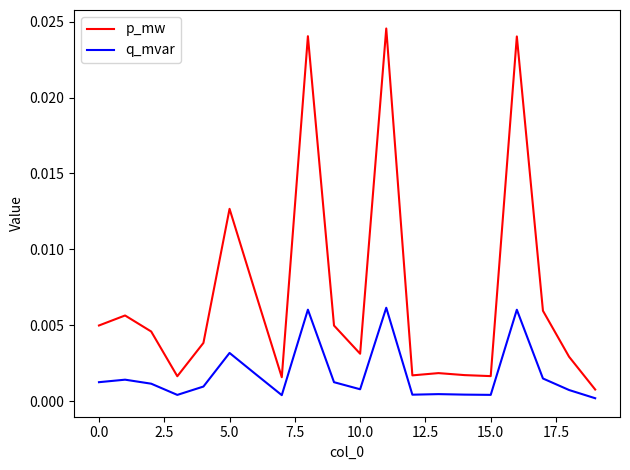

True or false: q_mvar and p_mw intersect in this chart.

False